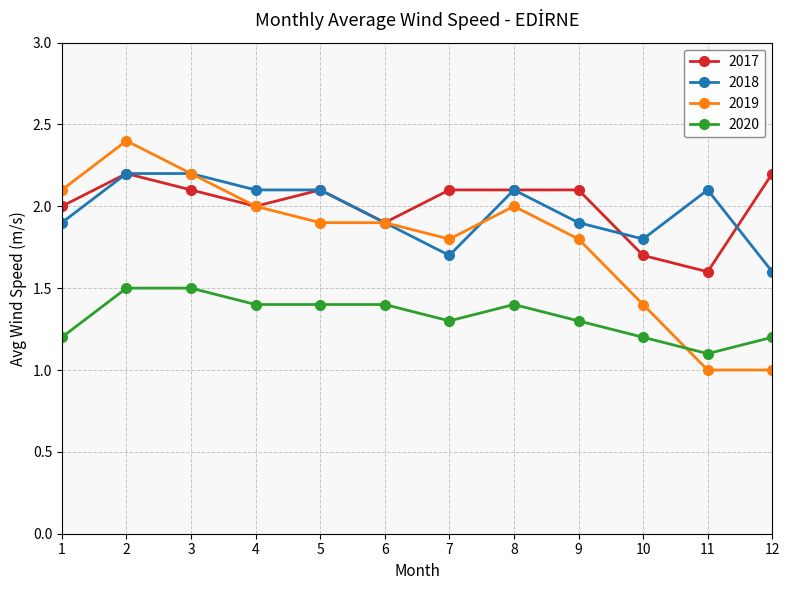

True or false: 2020 and 2017 cross at least once.

False